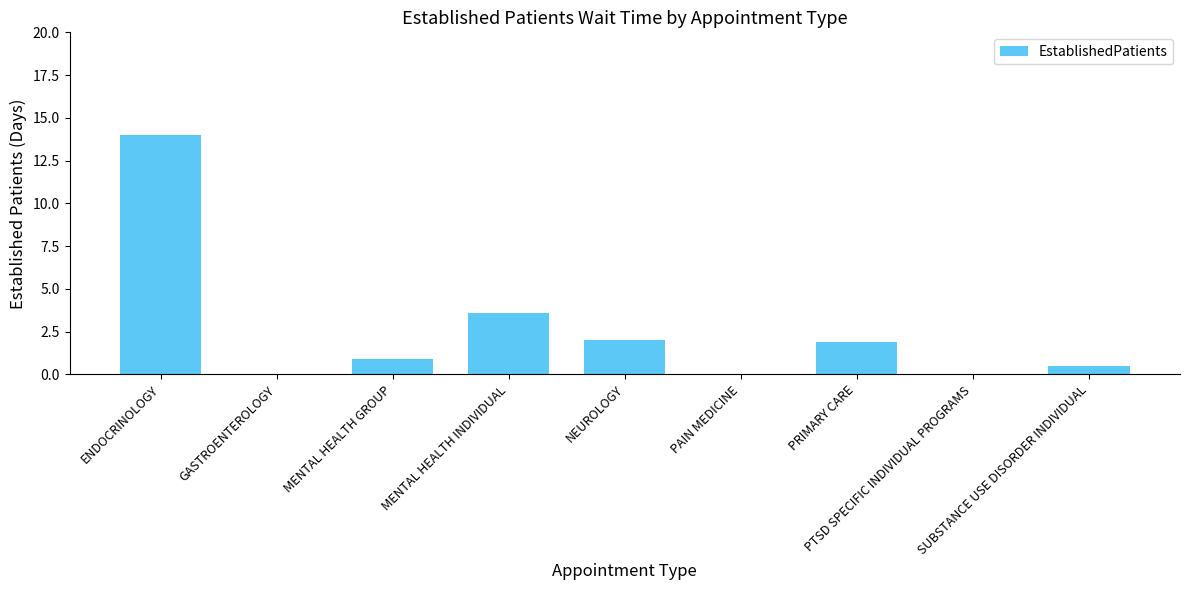

At which label is the value closest to 7?

MENTAL HEALTH INDIVIDUAL